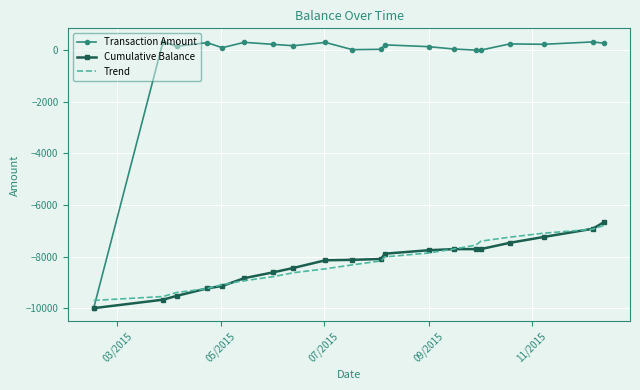

True or false: Trend and Transaction Amount cross at least once.

True